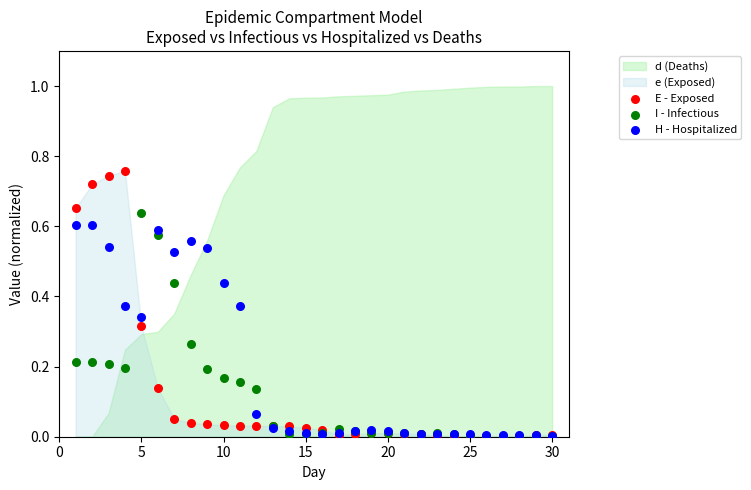

Which series contains the lowest Y value?

E - Exposed